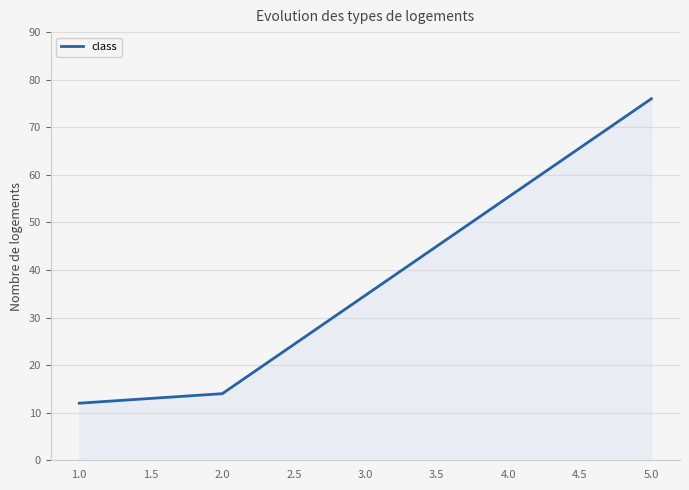

Count the number of categories in the chart.

3